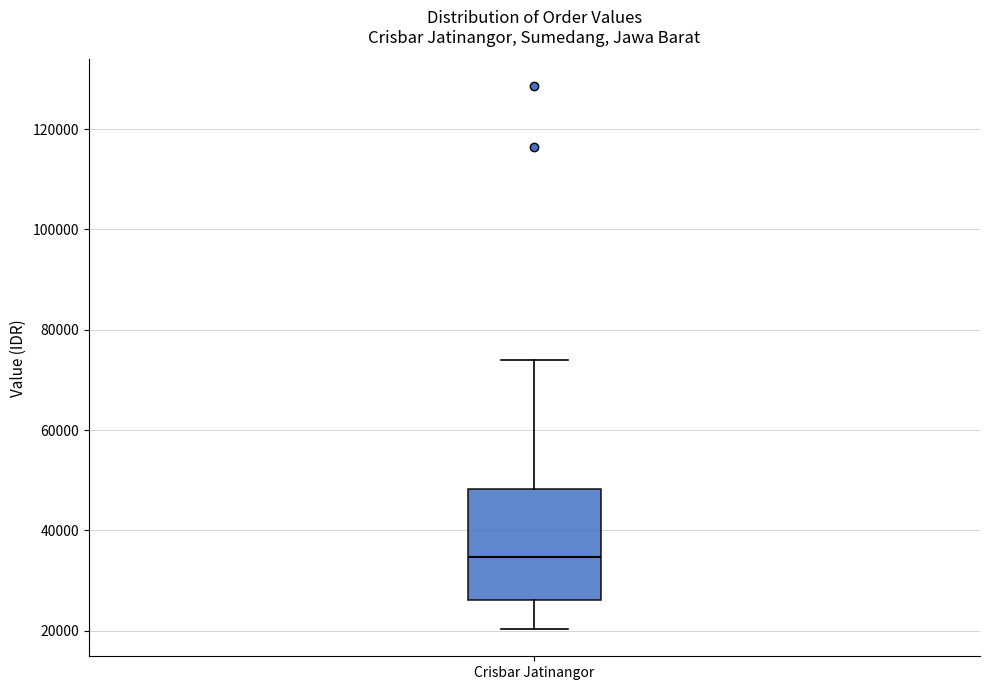

Transcribe this box plot: give where the median line is, the range the box spans, and where the two whiskers end, as read against the y-axis. The values are not printed on the chart, so give them approximately, as read against the axis.

median 34000, box 26000 to 48000, whiskers 20000 to 74000